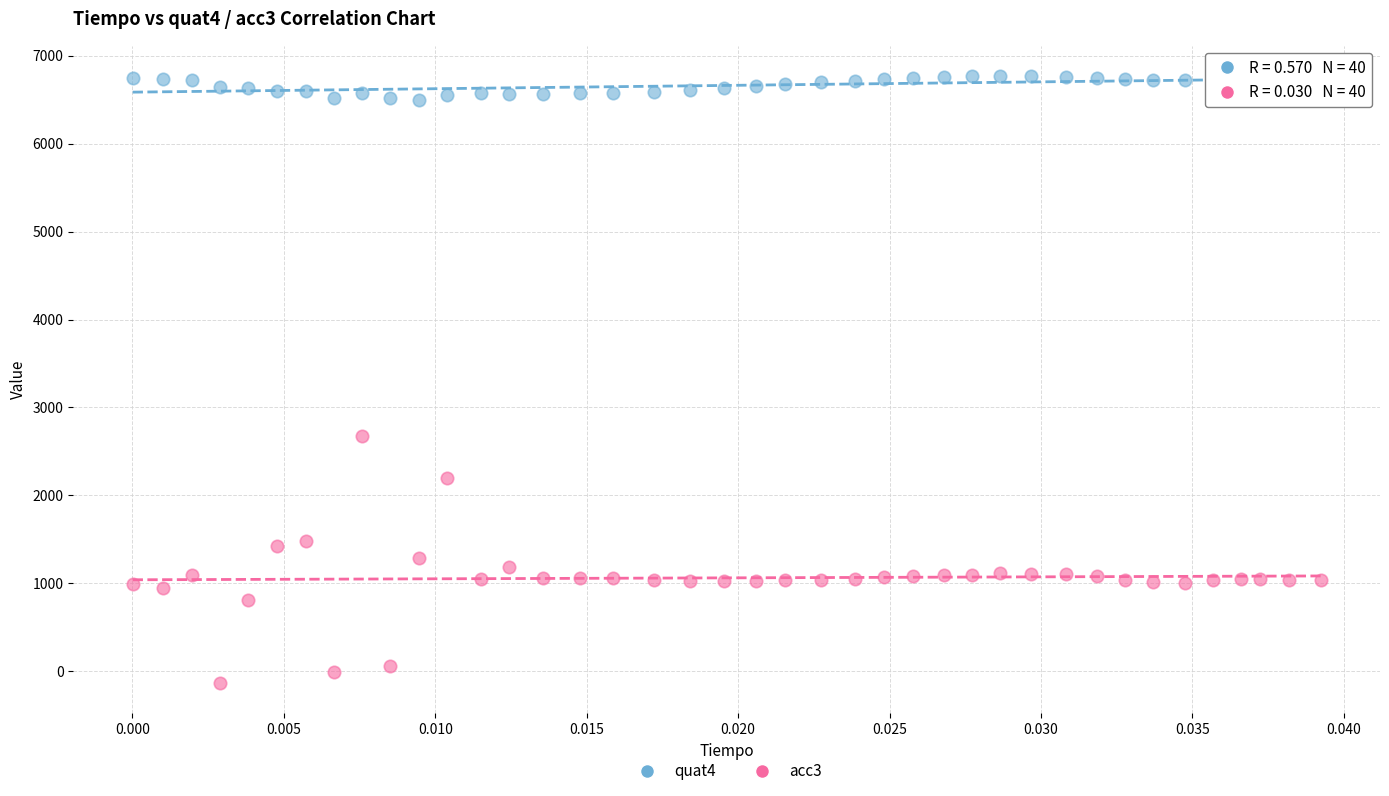

Across all data points, what is the range of Y values (max minus min)?

6906